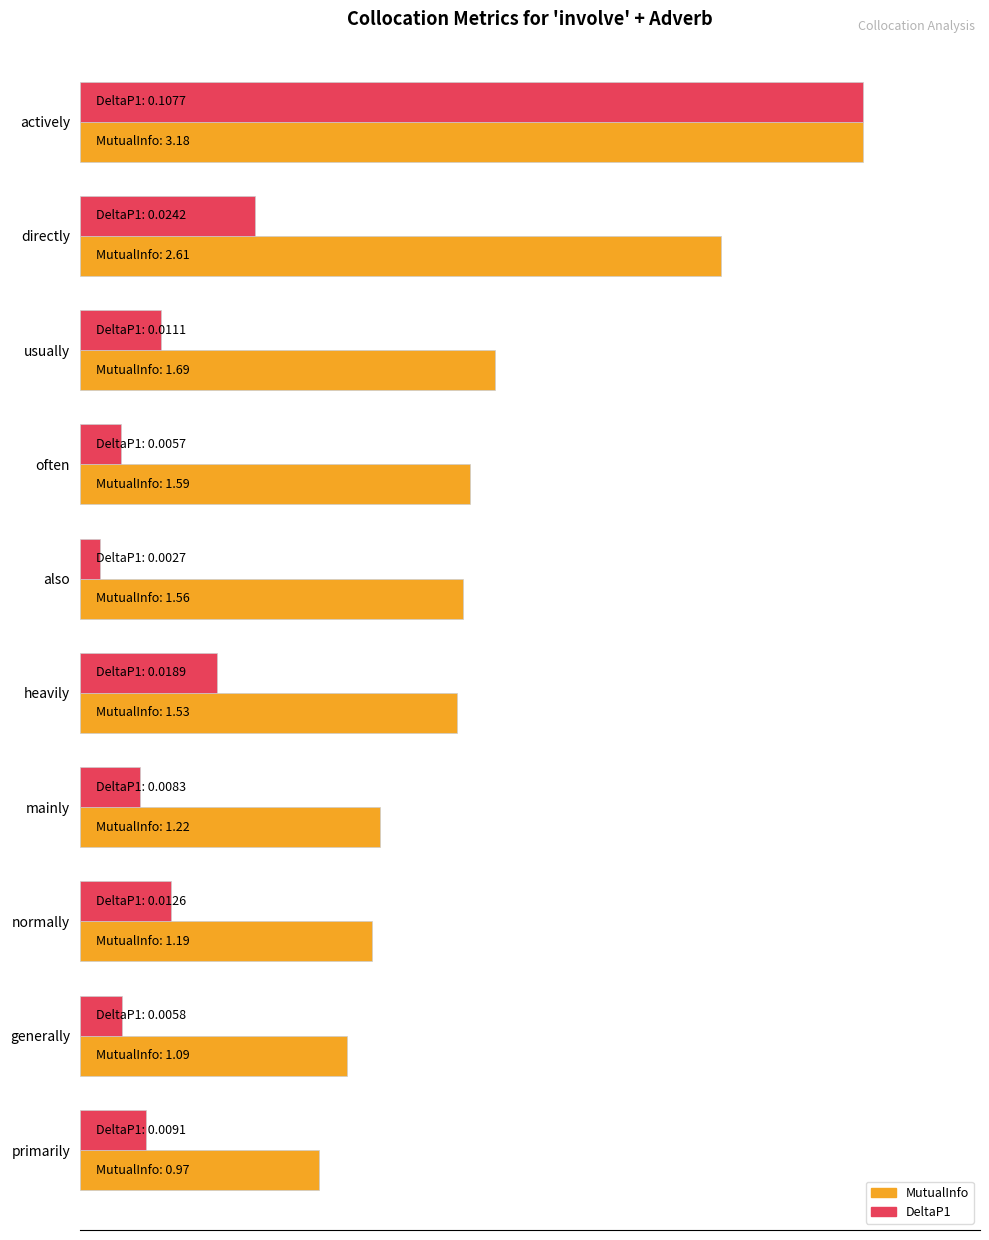

At which label does MutualInfo reach its minimum?

primarily